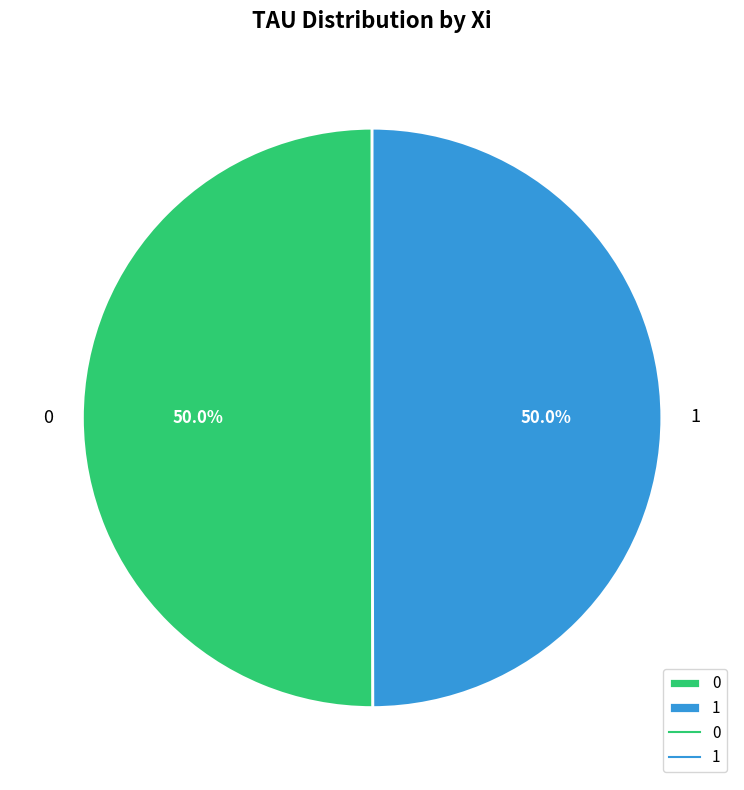

Is the sum of 1 and 0 greater than half?

Yes